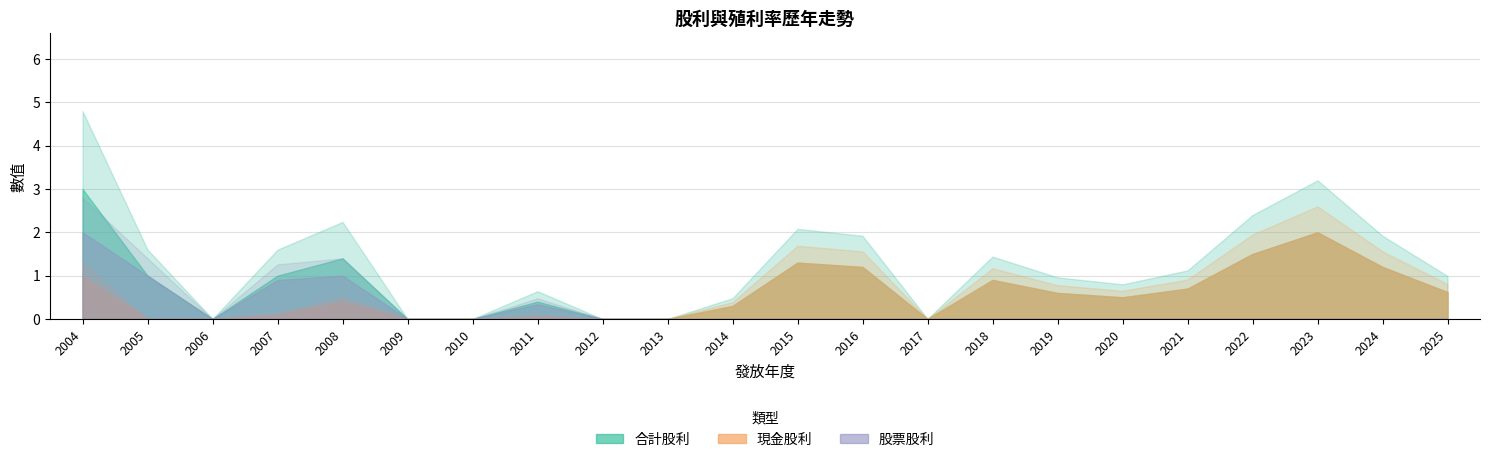

Is it true that 現金股利 equals 0.4 at 2008?

True